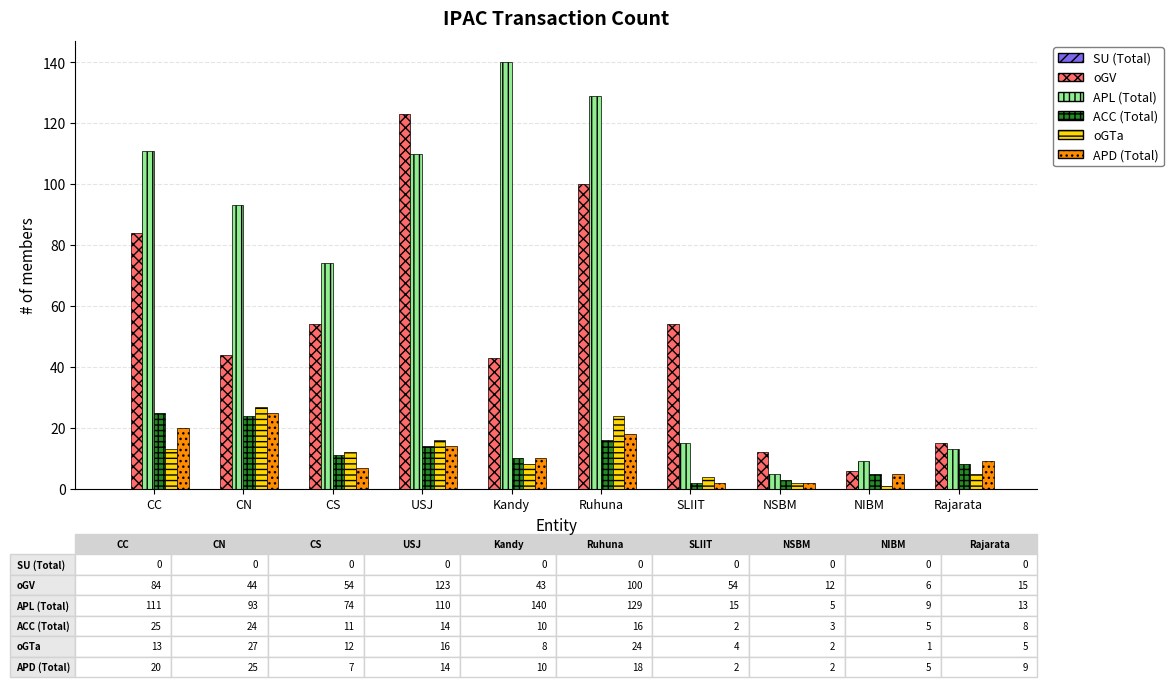

True or false: APL (Total) has a value of 129 at Ruhuna.

True